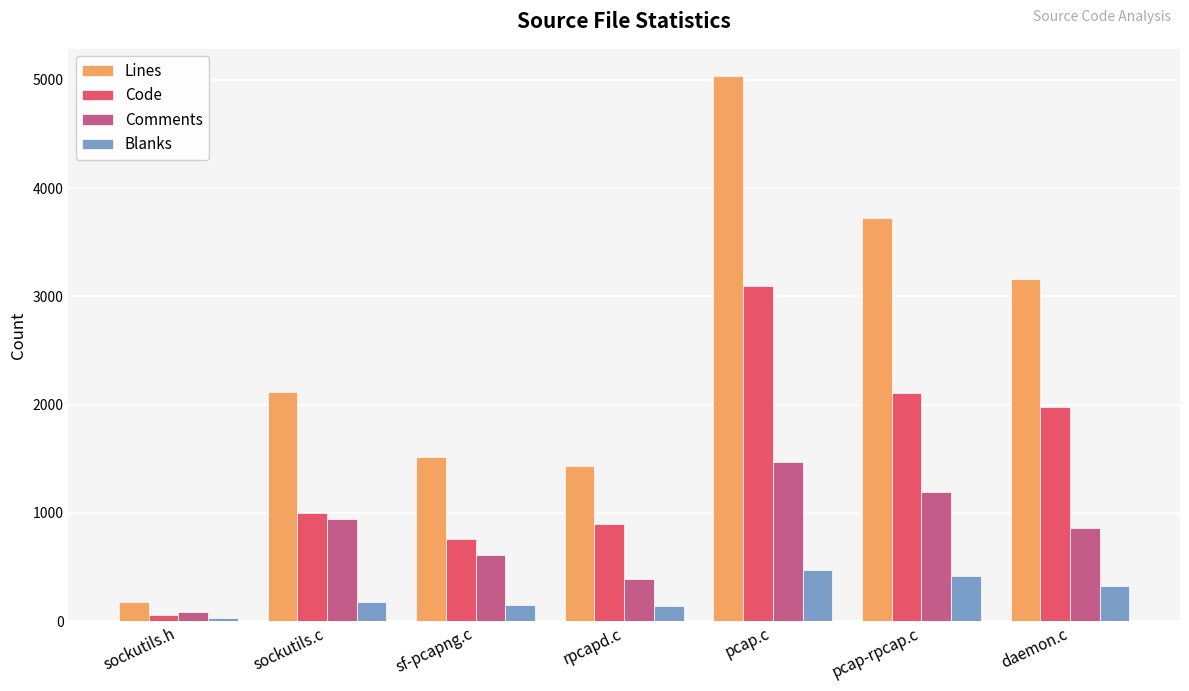

Which category has the lowest value in the Blanks series?

sockutils.h